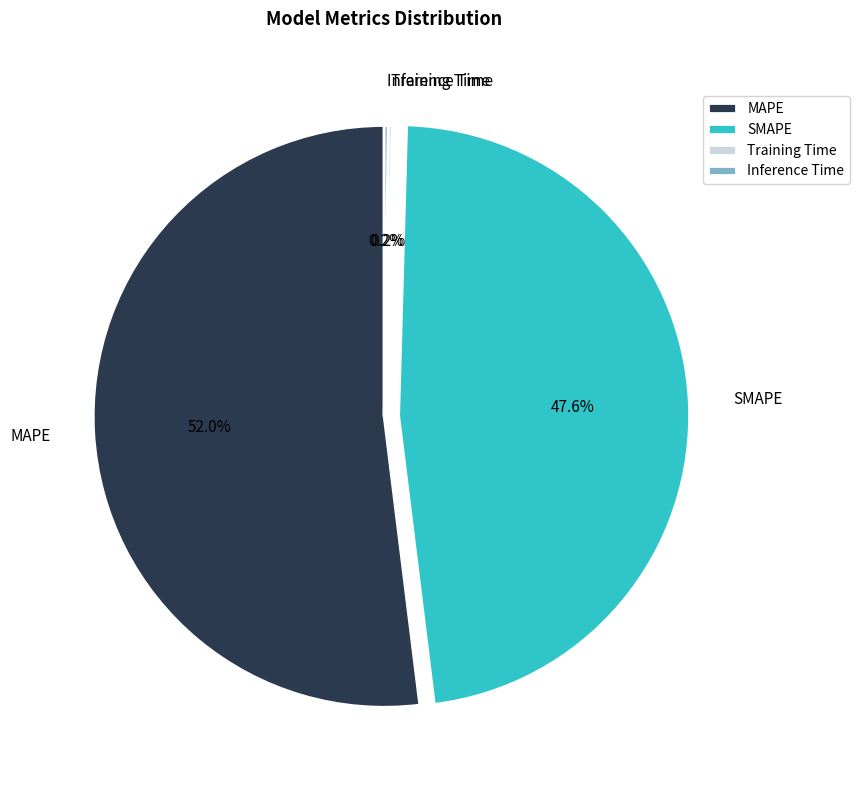

Is there a majority slice in this chart?

Yes